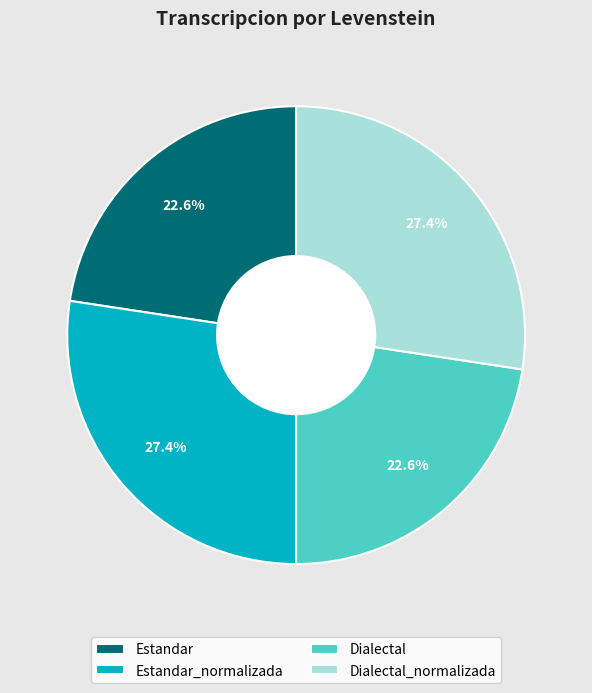

Between Dialectal_normalizada and Estandar, which is larger?

Dialectal_normalizada